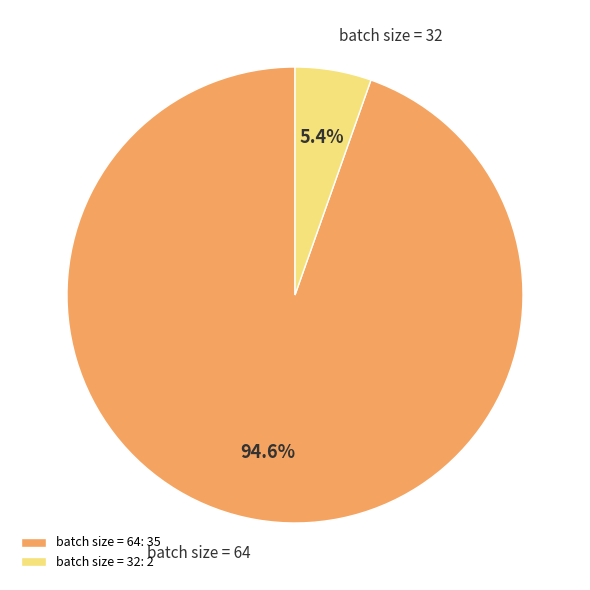

Which category has the biggest portion of the pie?

batch size = 64